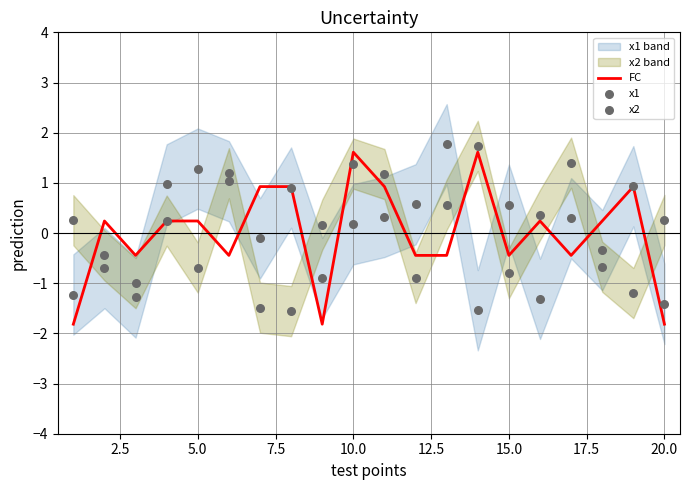

Is the value of FC at 12.5 greater than the value of x1 at 5.0?

Yes